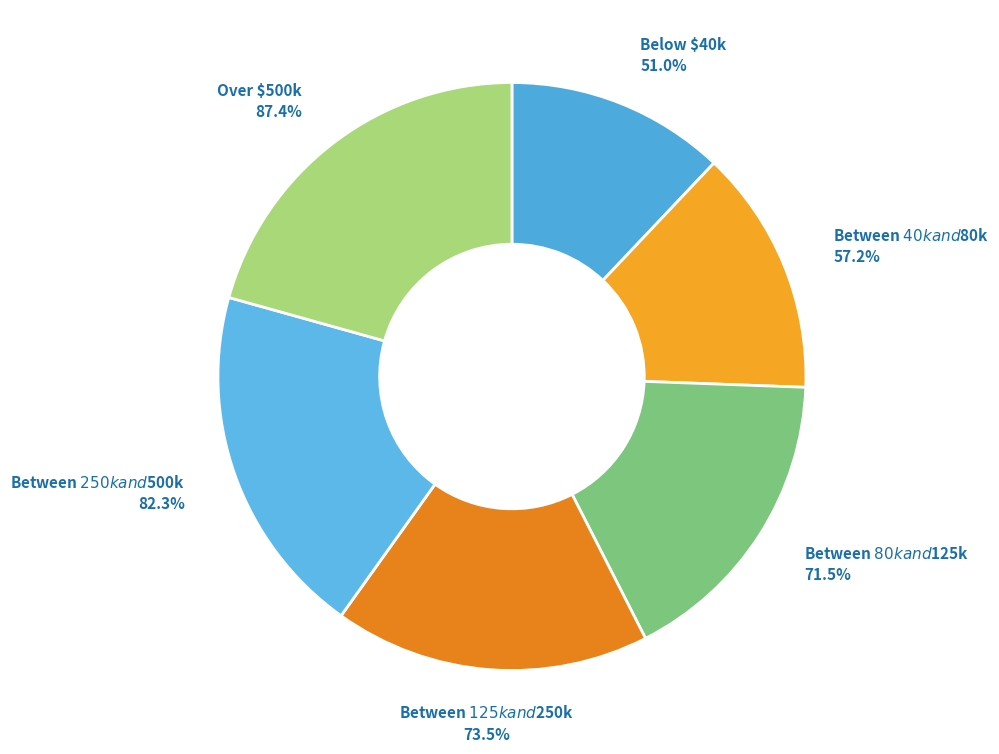

Does Between $40k and $80k account for over 50% of the chart?

No